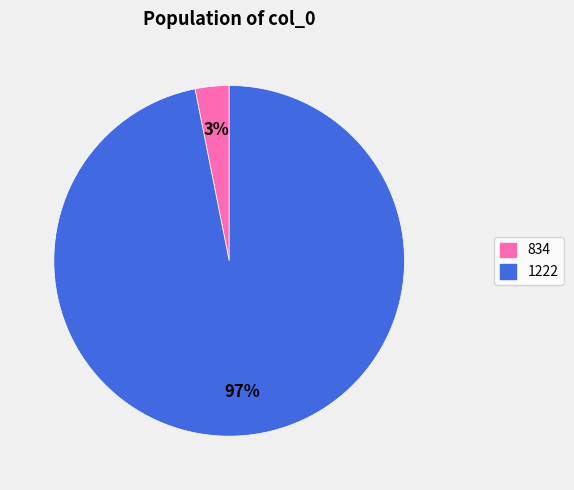

What is the smallest slice in the pie chart?

834